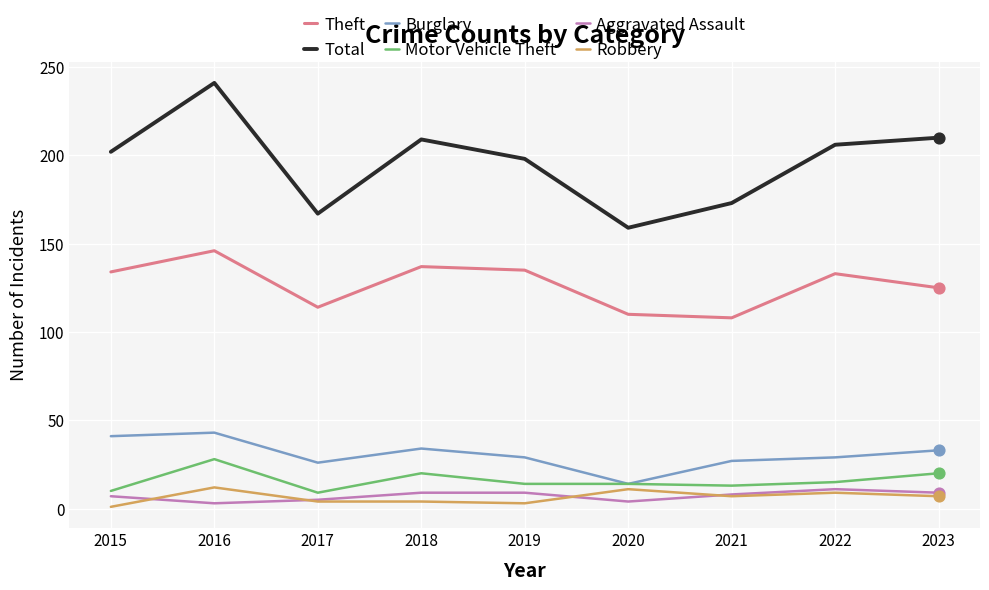

Which series has the widest spread of values?

Total